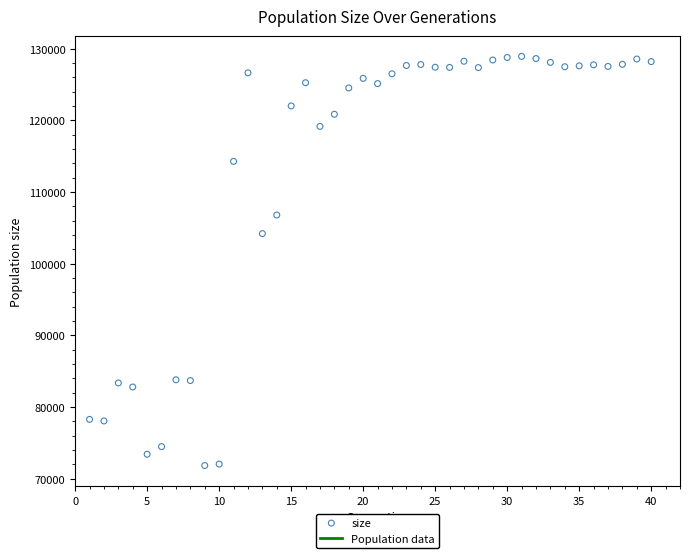

What is the range of X values (max minus min)?

39